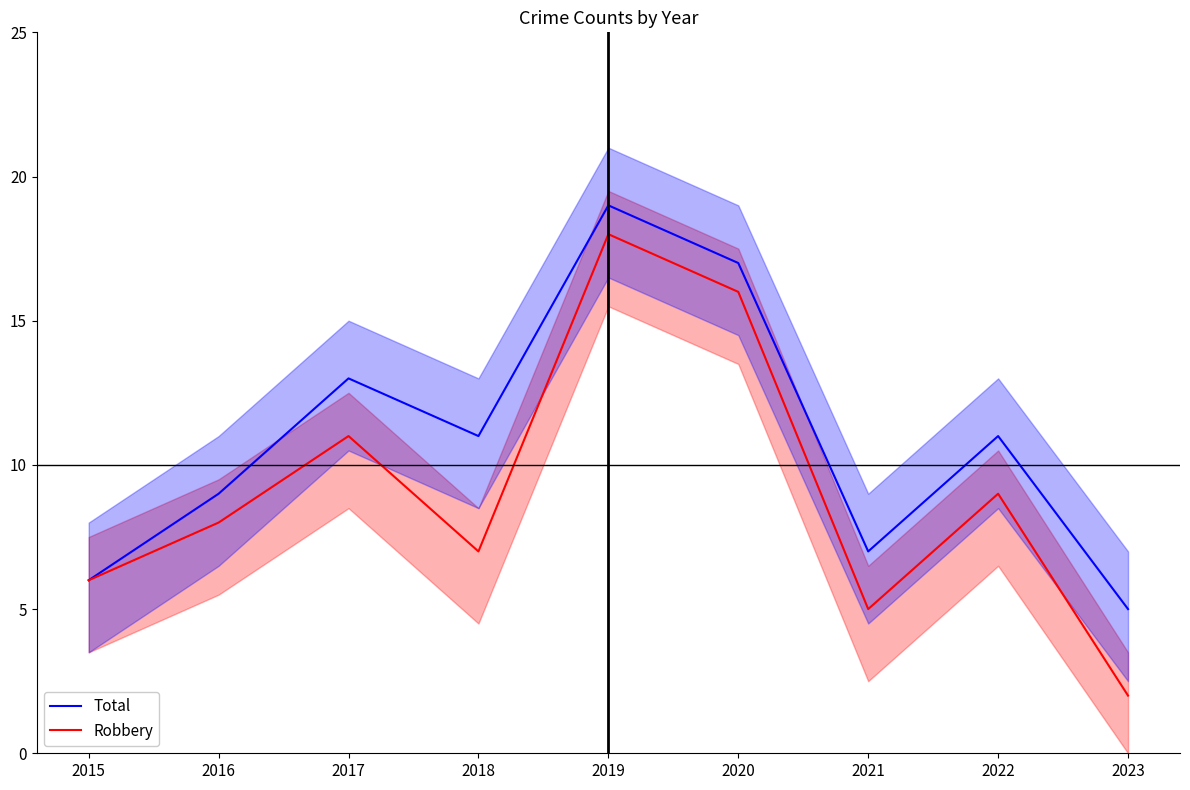

Does the chart have visible grid lines?

No